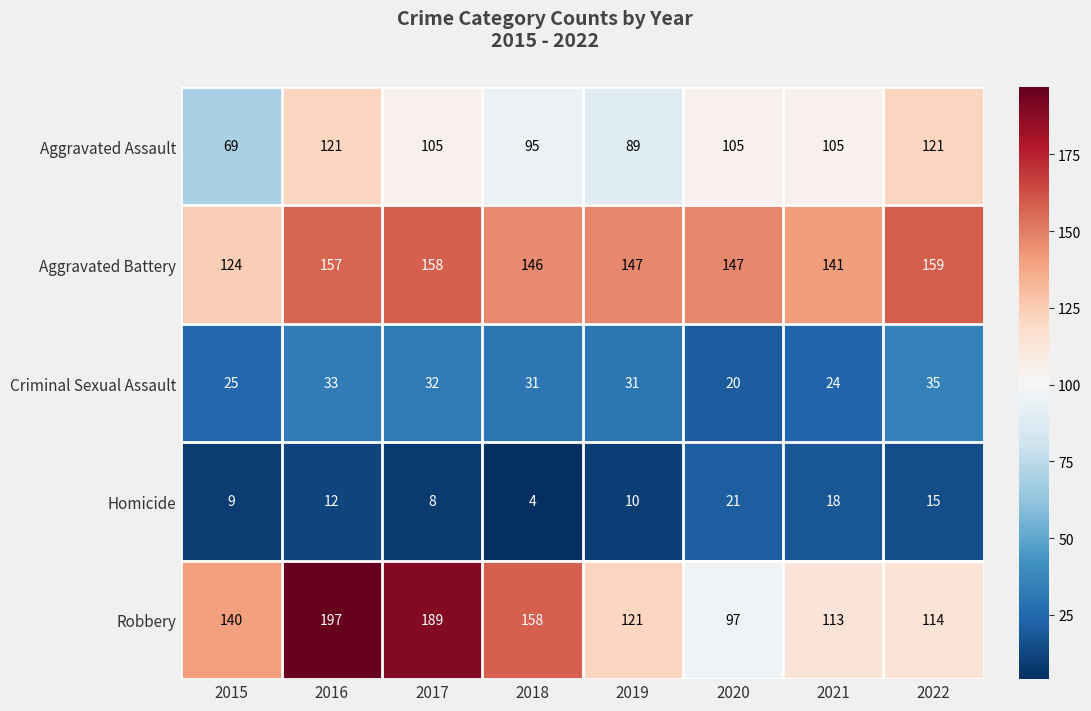

List the series in order of their peak value, highest first.

Robbery, Aggravated Battery, Aggravated Assault, Criminal Sexual Assault, Homicide